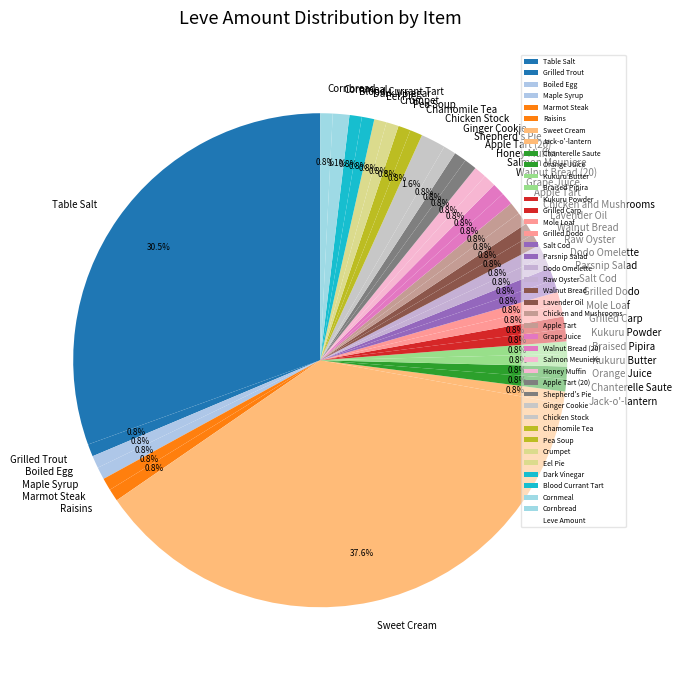

Which slice is the largest?

Sweet Cream